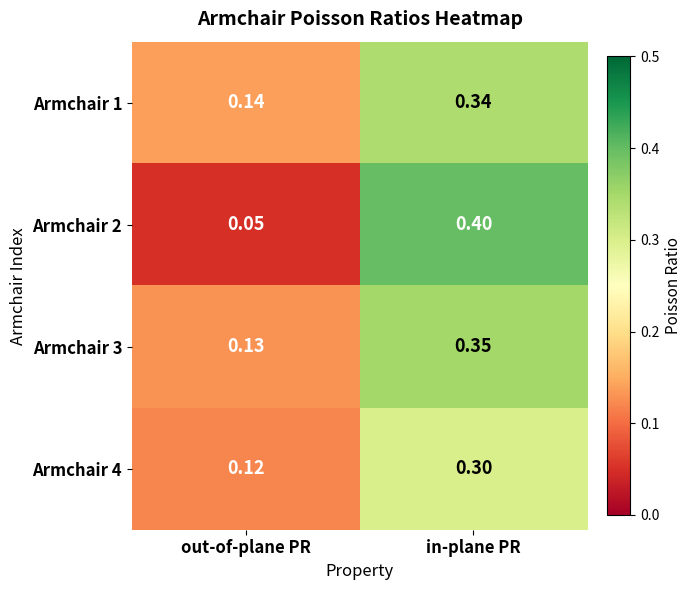

Between out-of-plane PR and in-plane PR, which series saw the biggest shift?

Armchair 2